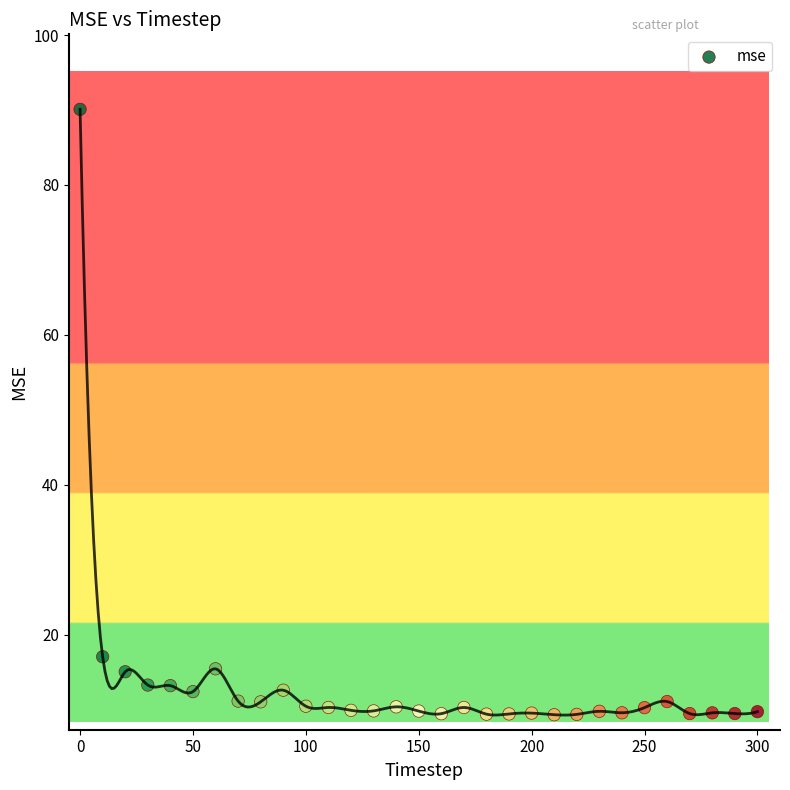

What Y value in the scatter plot is closest to 49?

17.1